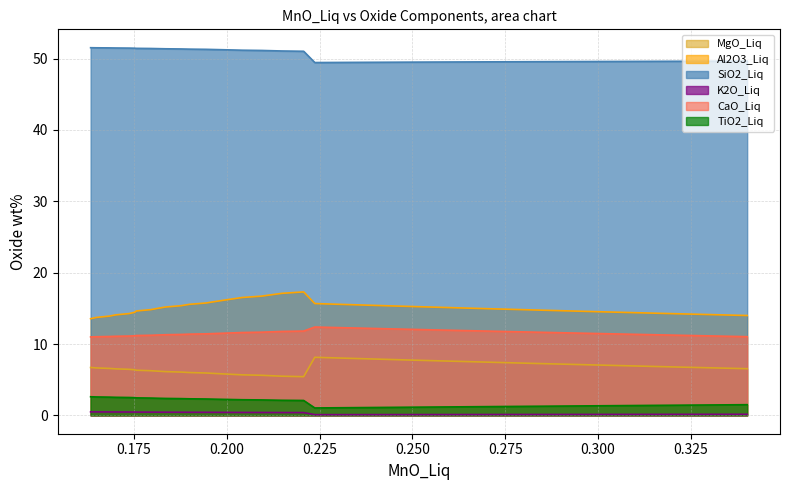

The value of CaO_Liq at liq23 is 12.3. True or false?

True